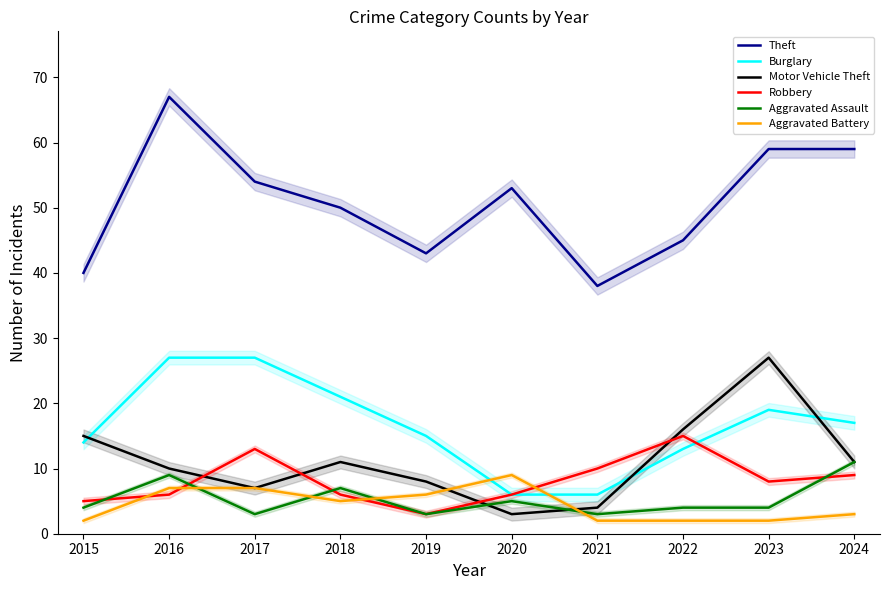

True or false: Robbery has a value of 8 at 2016.

False